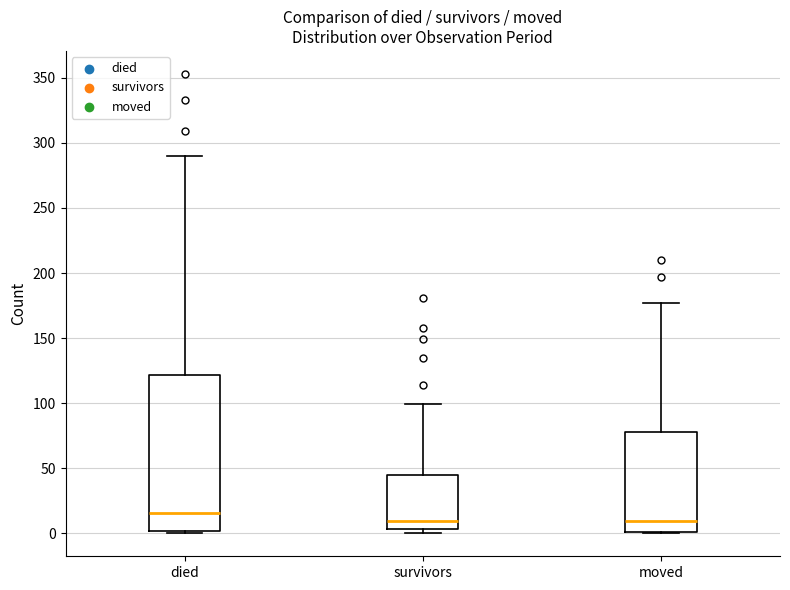

Where is the upper edge of the box for died on the y-axis? The values are not printed on the chart, so give them approximately, as read against the axis.

120